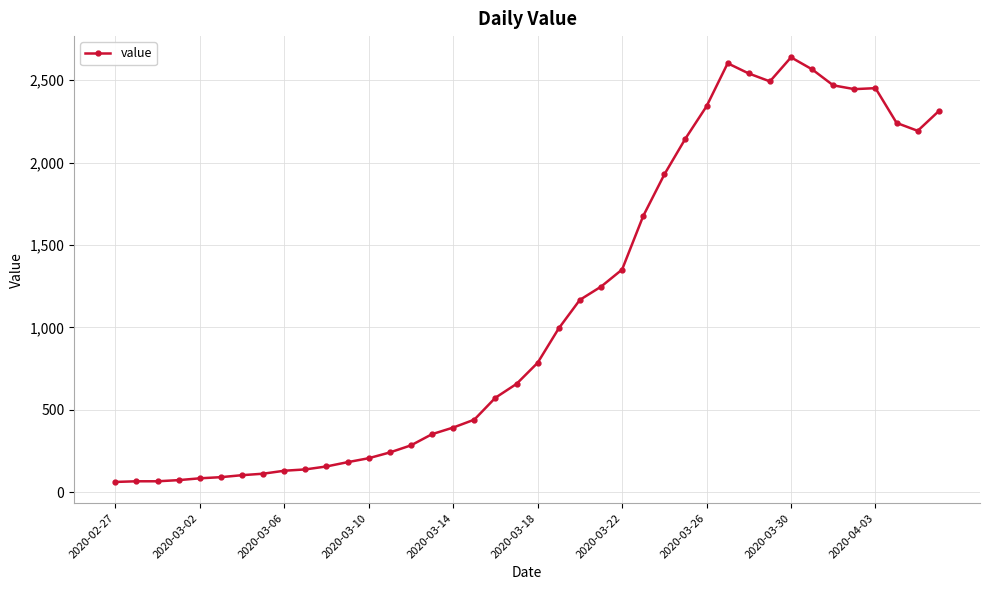

What is the smallest value displayed?

62